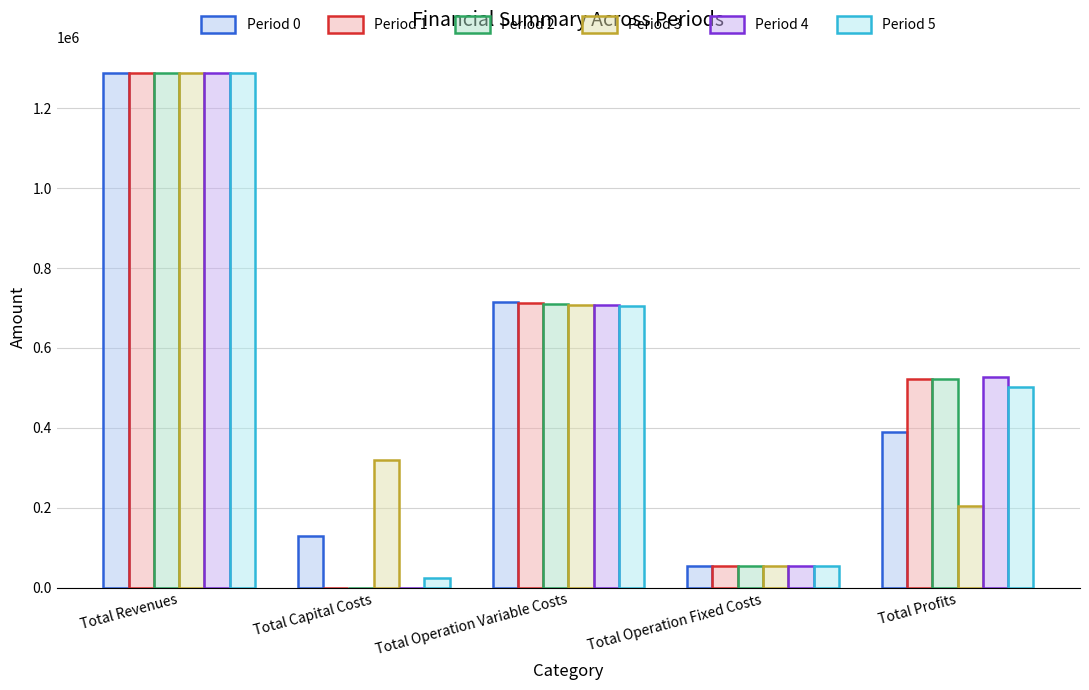

Count the number of data series in this chart.

6